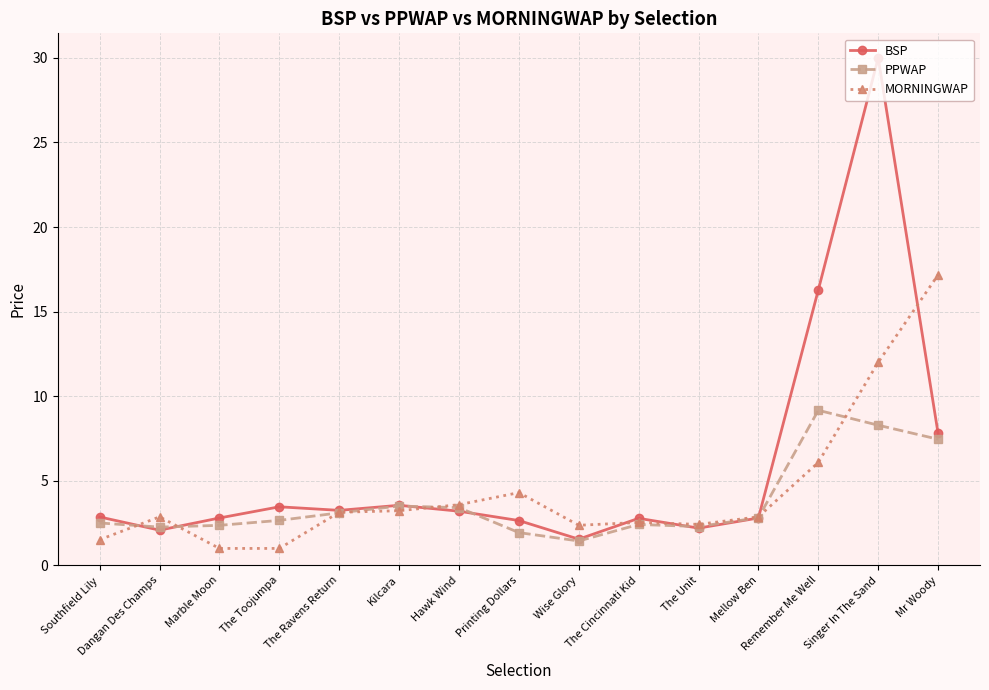

What is the value of the BSP point at the 10th from the left?

2.8